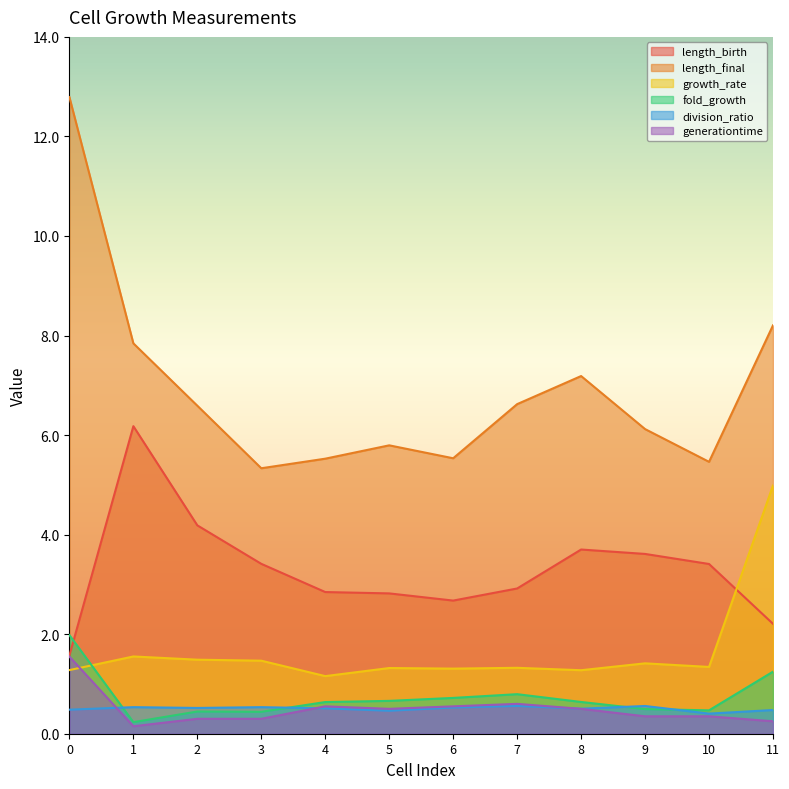

How many interior local peaks does the growth_rate series have?

4